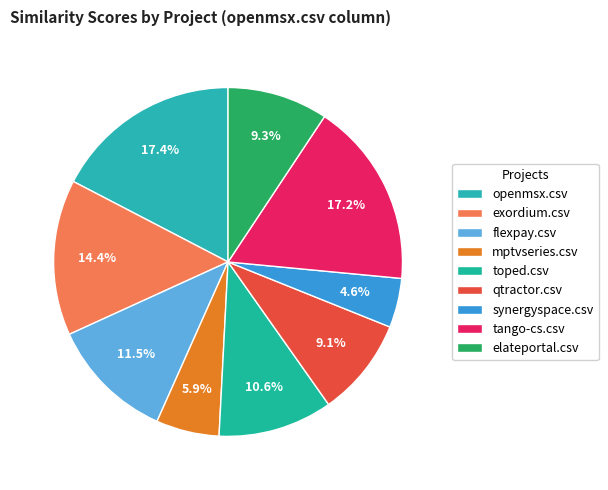

To the nearest percent, what portion does qtractor.csv represent?

9%